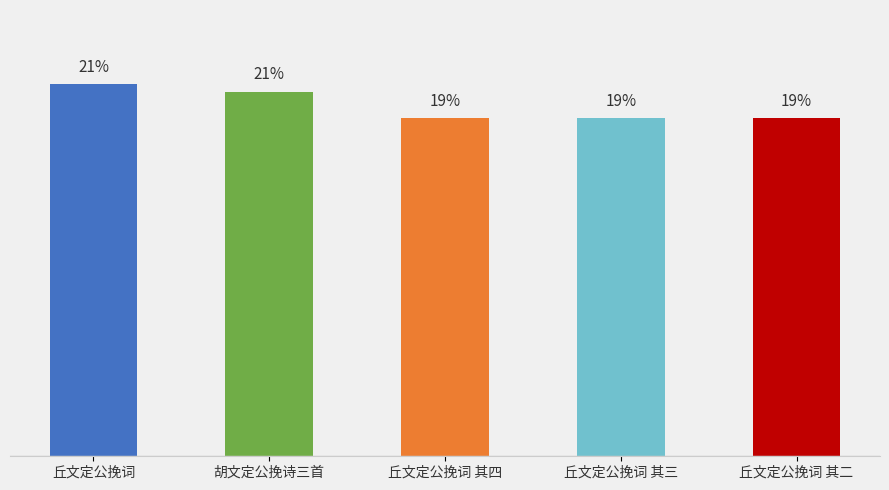

Are the bars horizontal?

No